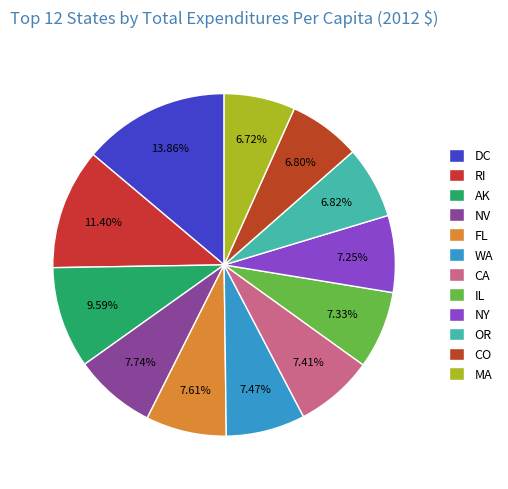

Which slice is the largest?

DC